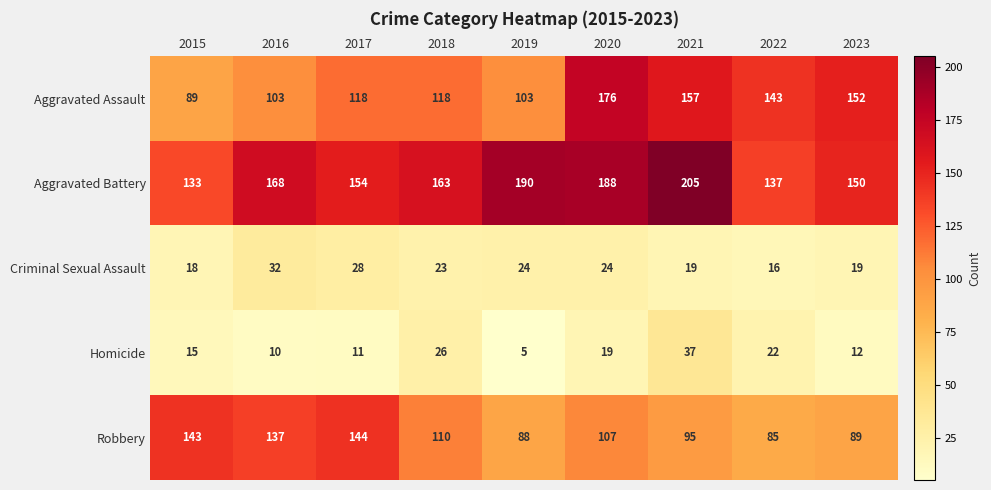

At 2019, list the series in order from largest to smallest.

Aggravated Battery, Aggravated Assault, Robbery, Criminal Sexual Assault, Homicide